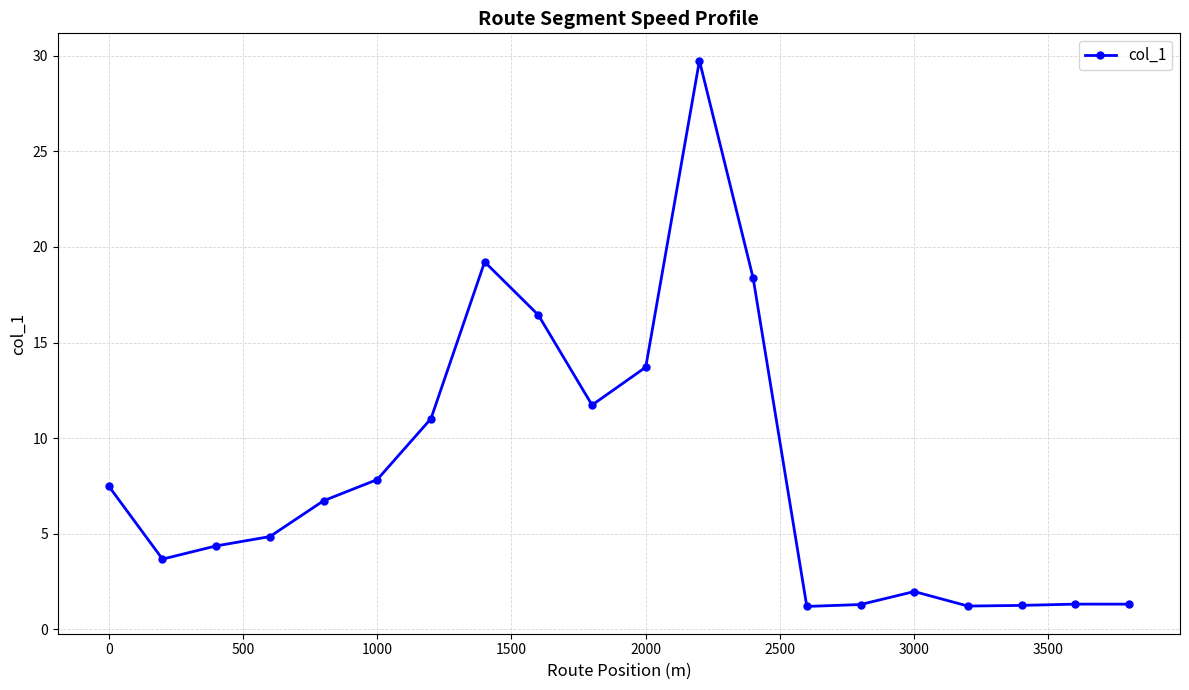

What is the value of the 20th point from the left?

1.3